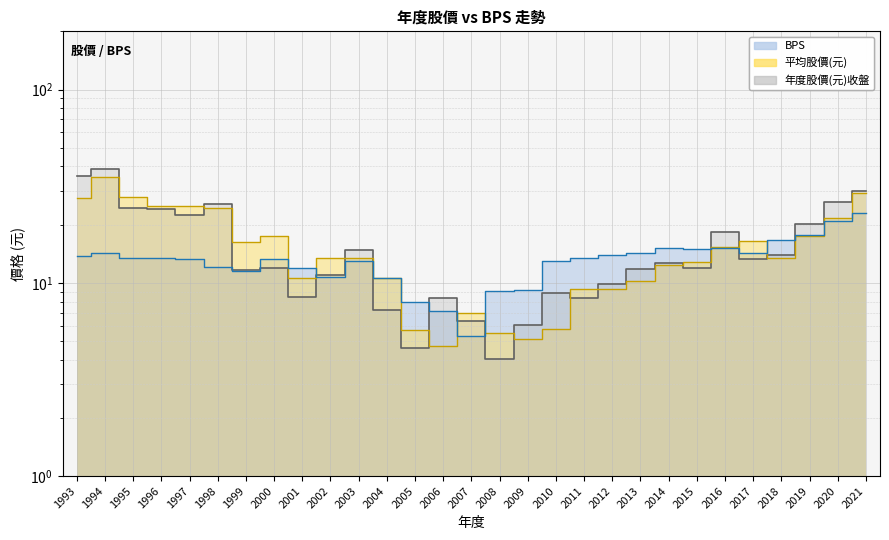

What is the value of the 年度股價(元)收盤 point at the 10th from the left?

10.9